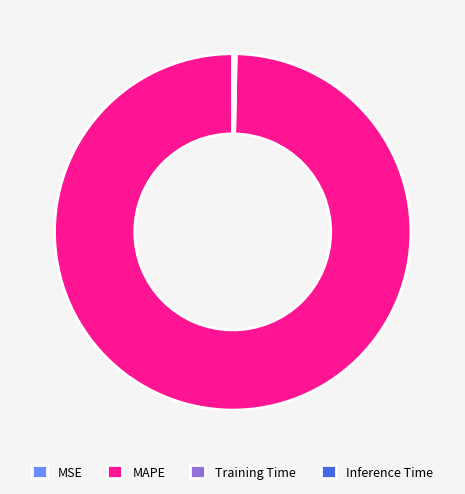

What is the majority slice?

MAPE